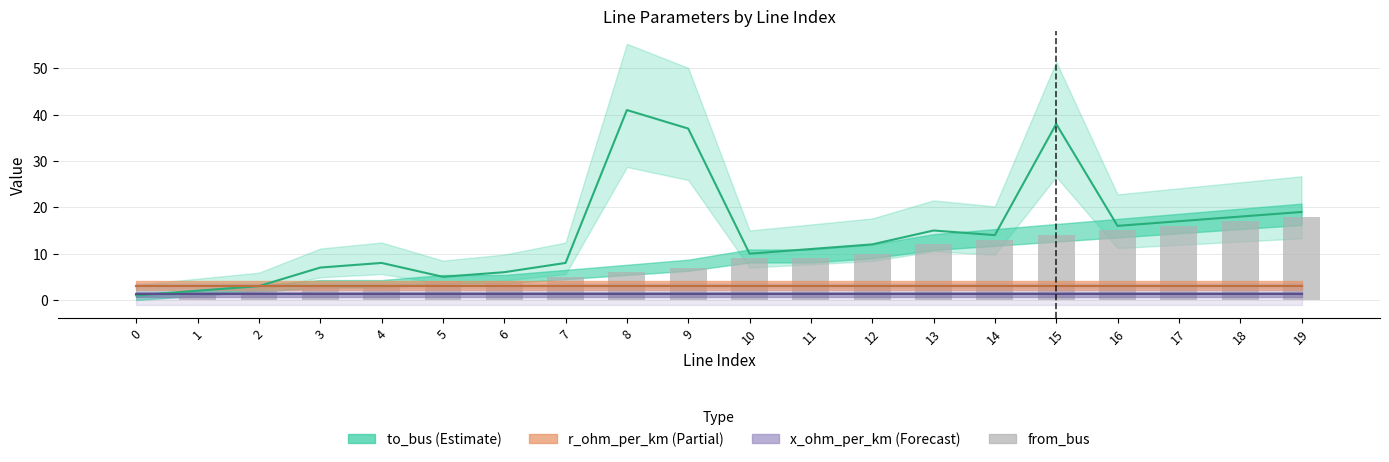

What is the difference between the second highest and second lowest values?

16